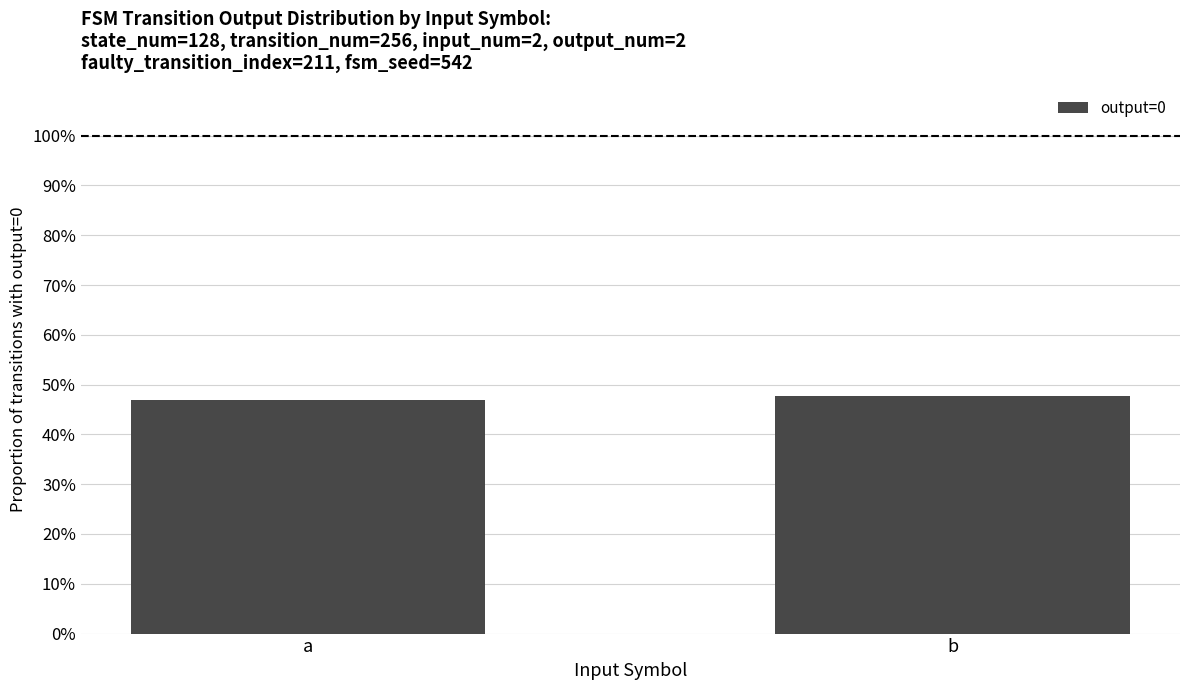

The chart shows a value of 70.6 at a. True or false?

False